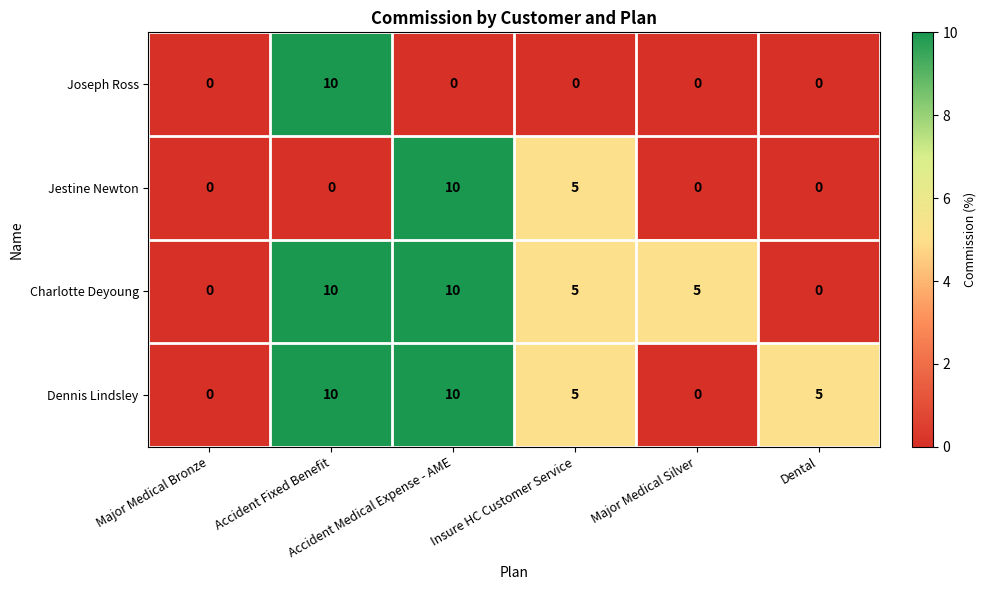

What is the difference between the maximum and minimum values in the Dennis Lindsley series?

10